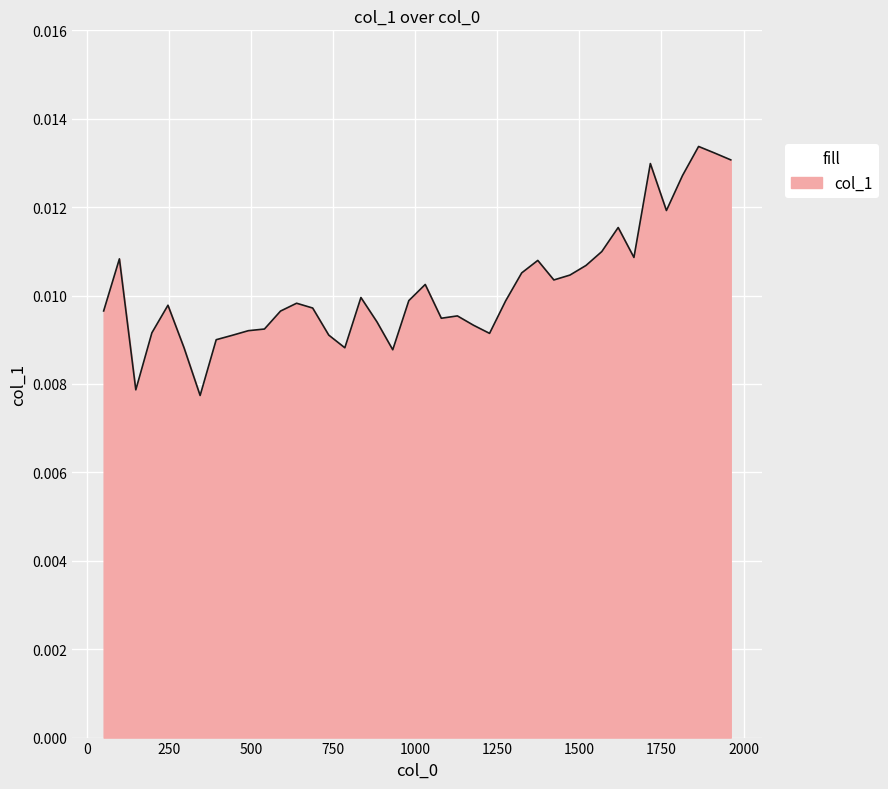

Is this an area chart (filled region under the line)?

Yes